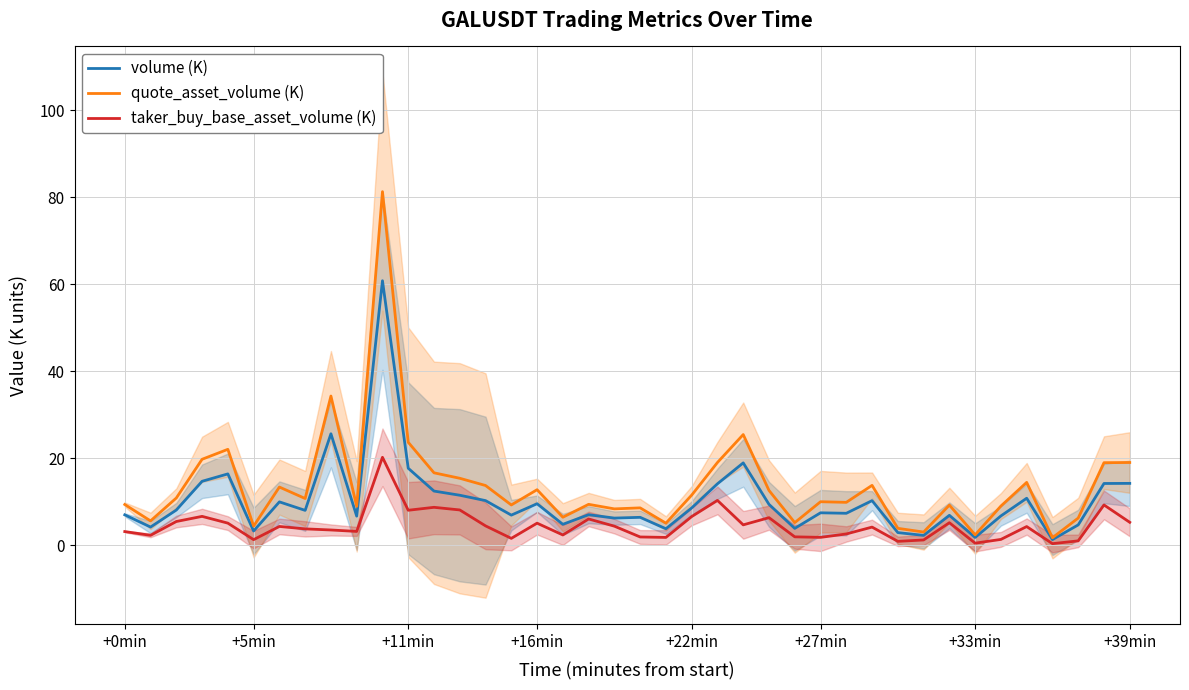

Is it true that volume (K) equals 8.6 at +22min?

True